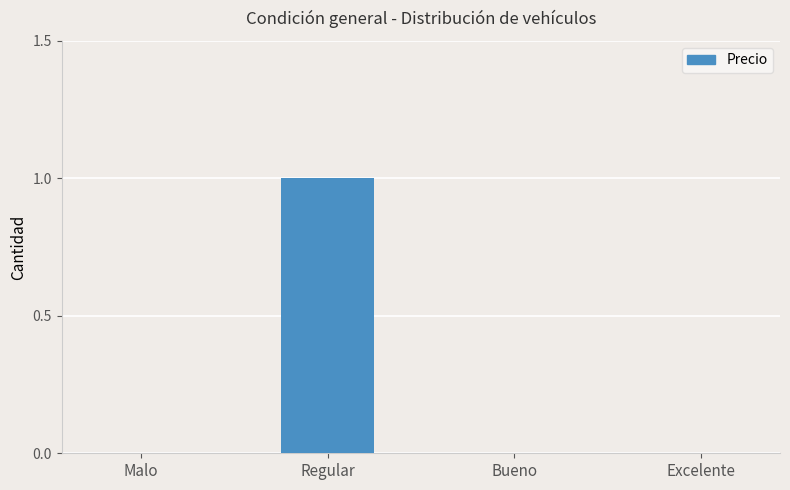

Is it true that the value at Excelente is -1?

False